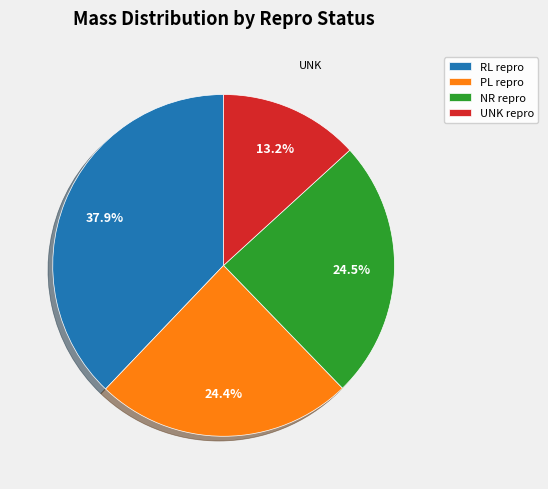

What is the largest slice in the pie chart?

RL repro